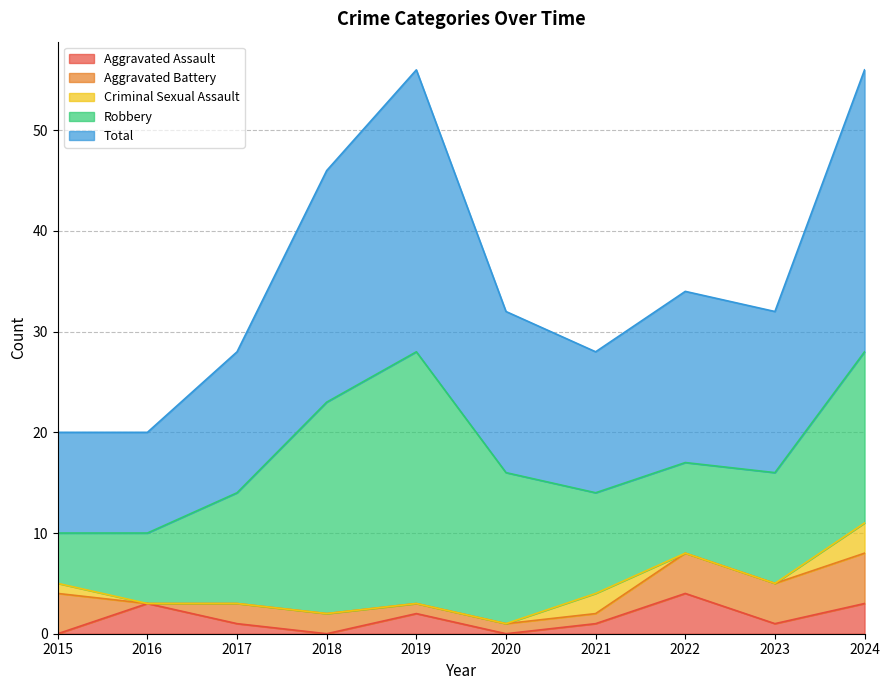

Reading left to right, what are all the values shown in this chart?

Aggravated Assault: 2015=0	2016=3	2017=1	2018=0	2019=2	2020=0	2021=1	2022=4	2023=1	2024=3
Aggravated Battery: 2015=4	2016=0	2017=2	2018=2	2019=1	2020=1	2021=1	2022=4	2023=4	2024=5
Criminal Sexual Assault: 2015=1	2016=0	2017=0	2018=0	2019=0	2020=0	2021=2	2022=0	2023=0	2024=3
Robbery: 2015=5	2016=7	2017=11	2018=21	2019=25	2020=15	2021=10	2022=9	2023=11	2024=17
Total: 2015=10	2016=10	2017=14	2018=23	2019=28	2020=16	2021=14	2022=17	2023=16	2024=28